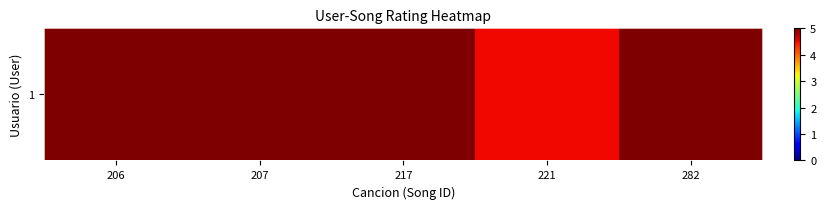

Which label corresponds to the smallest value in the chart?

221